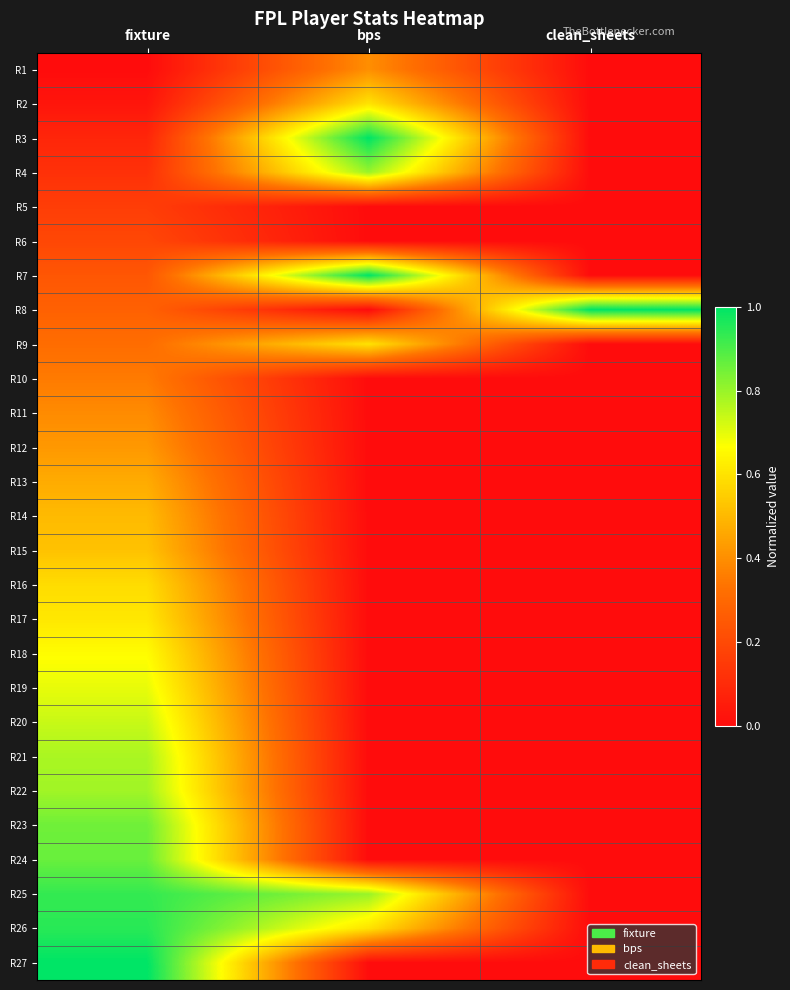

Reading left to right, transcribe all the data shown in this chart.

R1: fixture=0.0	bps=0.4	clean_sheets=0.0
R2: fixture=0.0	bps=0.6	clean_sheets=0.0
R3: fixture=0.1	bps=1.0	clean_sheets=0.0
R4: fixture=0.1	bps=0.8	clean_sheets=0.0
R5: fixture=0.2	bps=0.0	clean_sheets=0.0
R6: fixture=0.2	bps=0.0	clean_sheets=0.0
R7: fixture=0.2	bps=1.0	clean_sheets=0.0
R8: fixture=0.3	bps=0.0	clean_sheets=1.0
R9: fixture=0.3	bps=0.6	clean_sheets=0.0
R10: fixture=0.4	bps=0.0	clean_sheets=0.0
R11: fixture=0.4	bps=0.0	clean_sheets=0.0
R12: fixture=0.4	bps=0.0	clean_sheets=0.0
R13: fixture=0.5	bps=0.0	clean_sheets=0.0
R14: fixture=0.5	bps=0.0	clean_sheets=0.0
R15: fixture=0.5	bps=0.0	clean_sheets=0.0
R16: fixture=0.6	bps=0.0	clean_sheets=0.0
R17: fixture=0.6	bps=0.0	clean_sheets=0.0
R18: fixture=0.7	bps=0.0	clean_sheets=0.0
R19: fixture=0.7	bps=0.0	clean_sheets=0.0
R20: fixture=0.7	bps=0.0	clean_sheets=0.0
R21: fixture=0.8	bps=0.0	clean_sheets=0.0
R22: fixture=0.8	bps=0.0	clean_sheets=0.0
R23: fixture=0.9	bps=0.0	clean_sheets=0.0
R24: fixture=0.9	bps=0.0	clean_sheets=0.0
R25: fixture=0.9	bps=0.8	clean_sheets=0.0
R26: fixture=0.9	bps=0.6	clean_sheets=0.0
R27: fixture=1.0	bps=0.0	clean_sheets=0.0